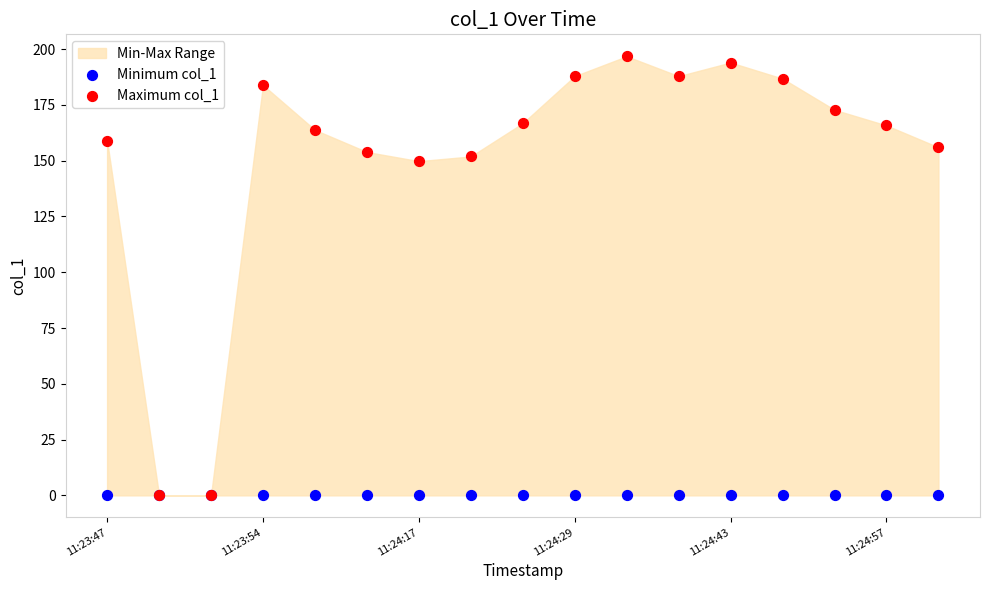

Which series reaches the minimum Y coordinate?

Minimum col_1